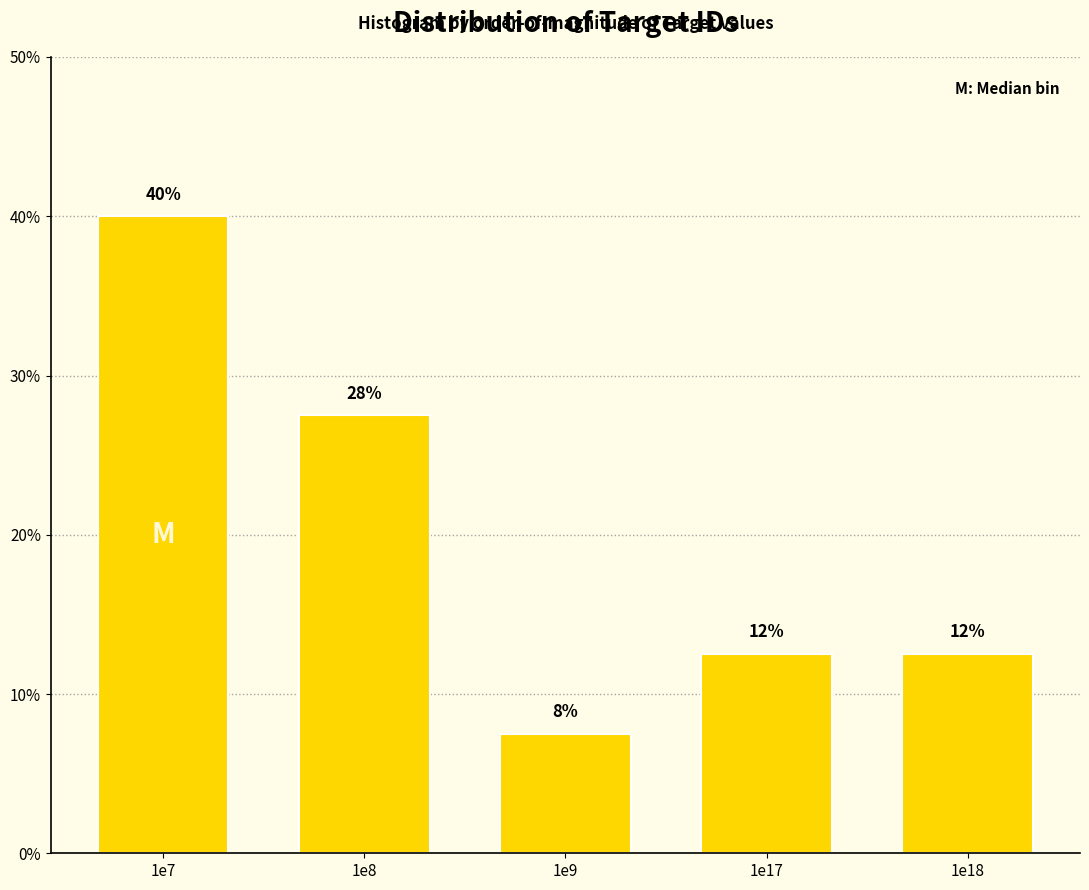

How many bars are there in total?

5